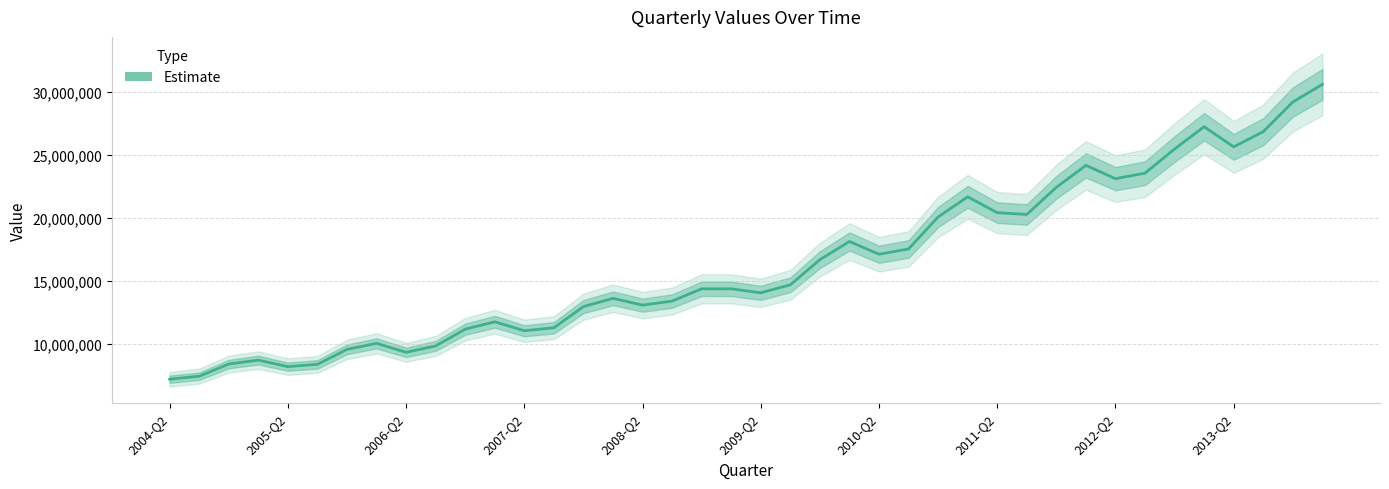

How many categories are shown in the chart?

40